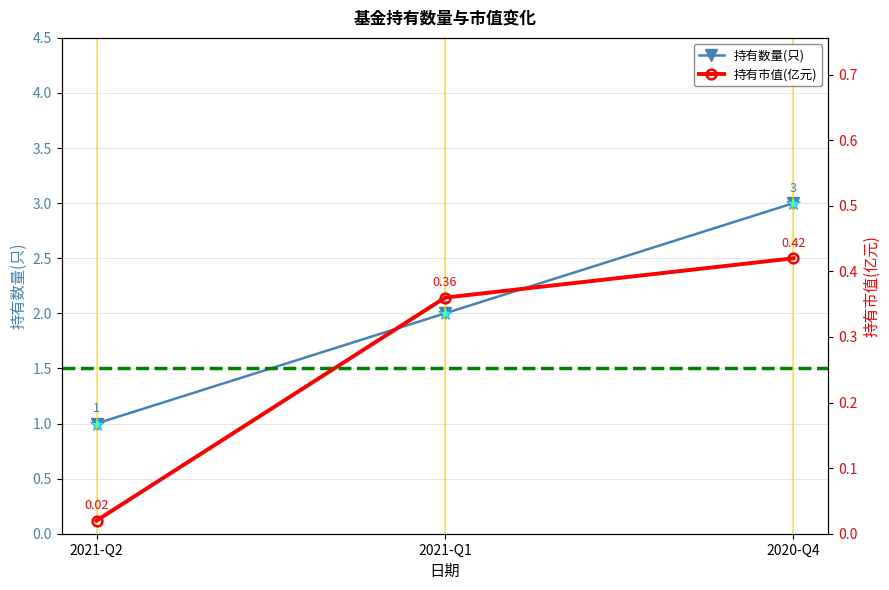

What is the difference between the maximum and minimum values in the 持有数量(只) series?

2.0